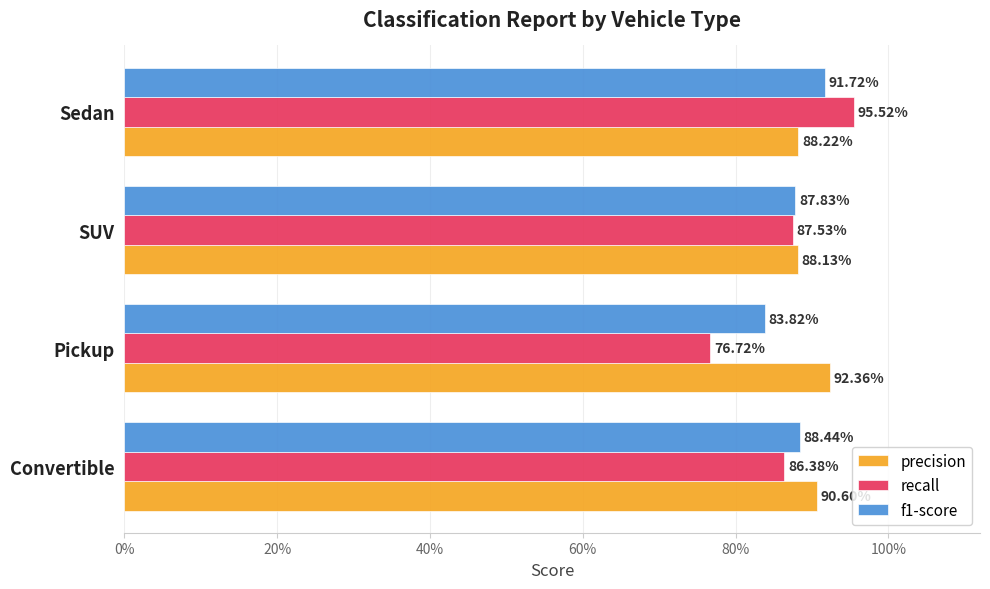

What is the value of the precision bar at the 4th from the left?

0.9